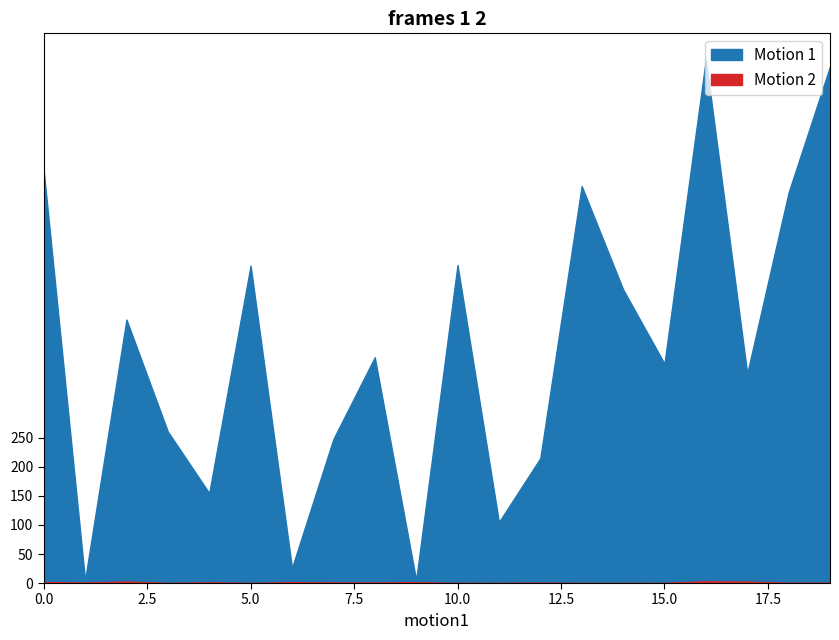

What are all the series names shown in the legend?

Motion 1, Motion 2